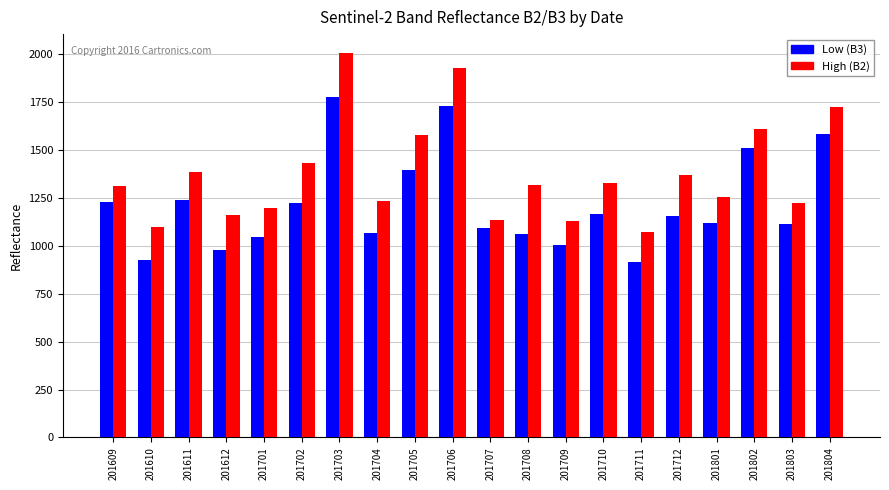

What is the minimum value for High (B2)?

1071